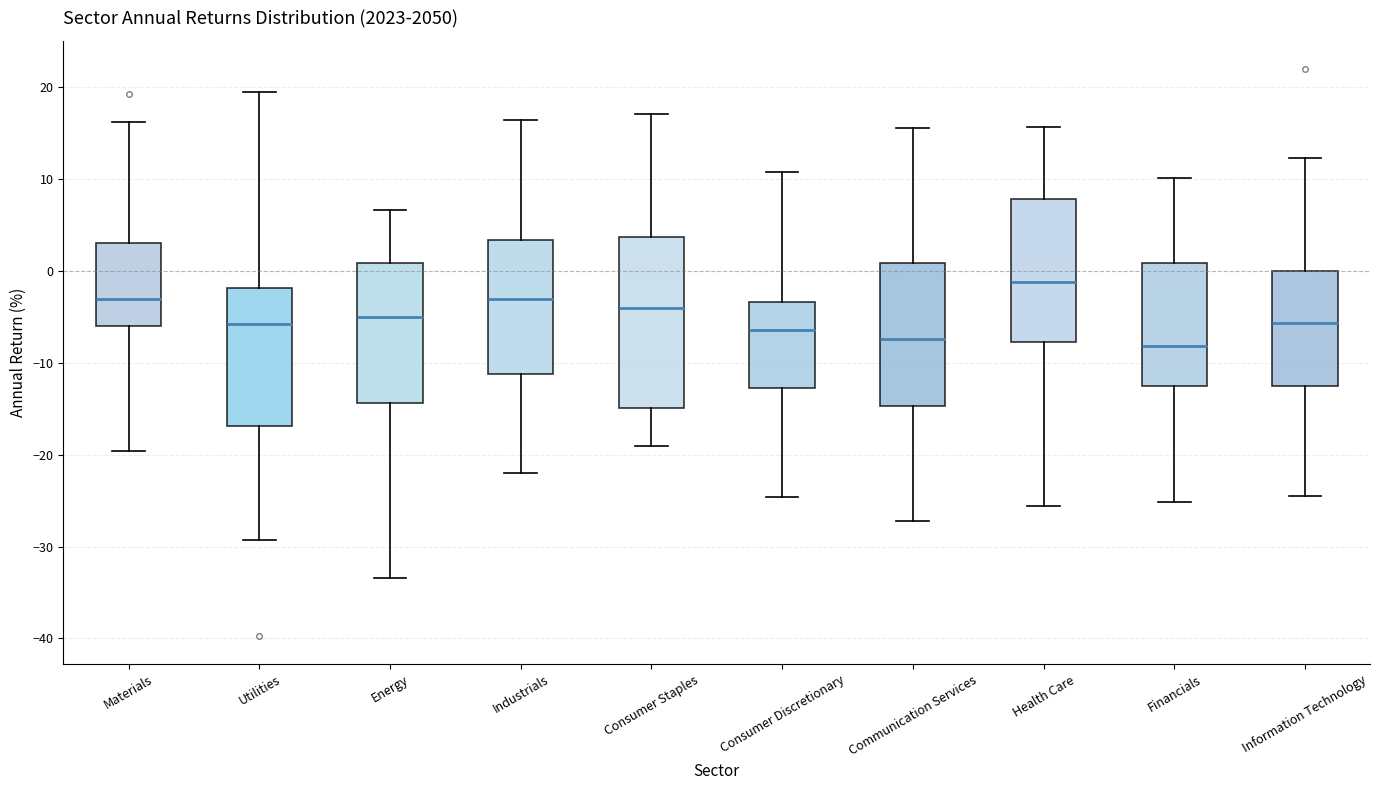

Comparing the boxes themselves (not the whiskers), which one is the tallest?

Consumer Staples